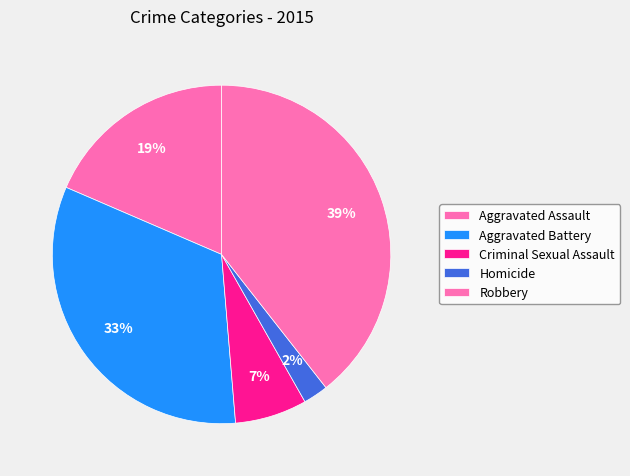

To the nearest percent, what portion does Criminal Sexual Assault represent?

7%